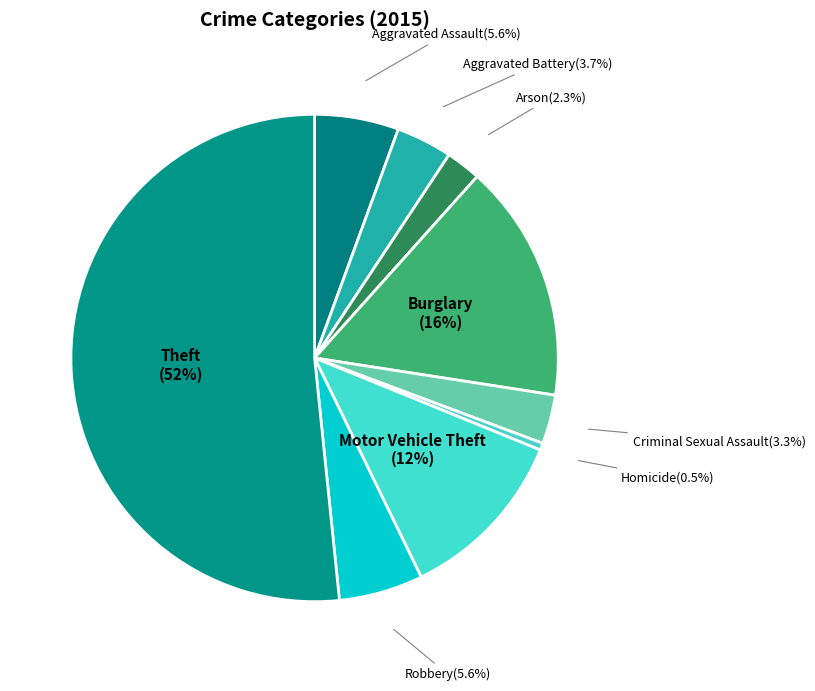

How many slices are in this pie chart?

9